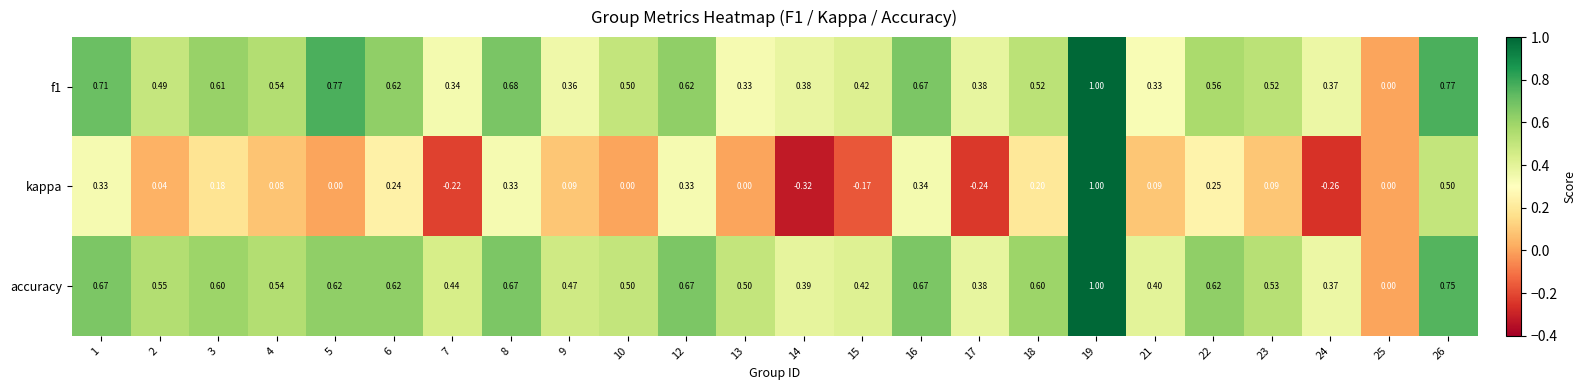

Which series has the largest total across all categories?

accuracy